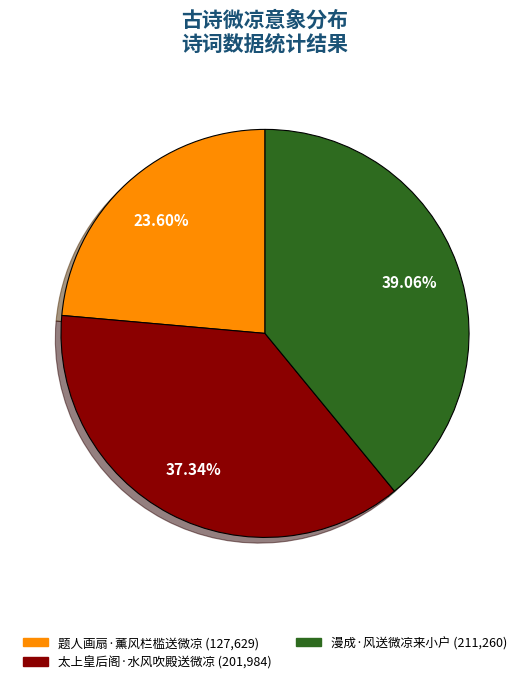

Combined, what portion of the pie is 题人画扇·薰风栏槛送微凉 and 漫成·风送微凉来小户?

62.7%